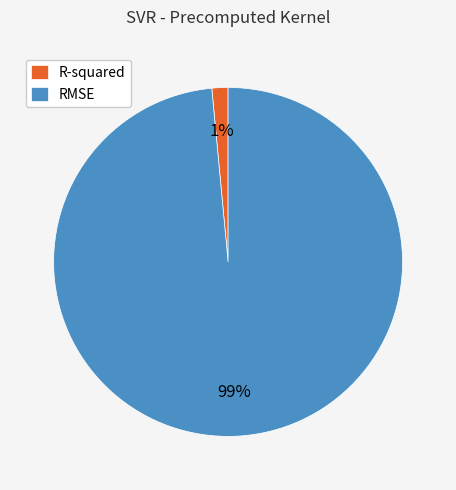

To the nearest percent, what is the combined percentage of RMSE and R-squared?

100%